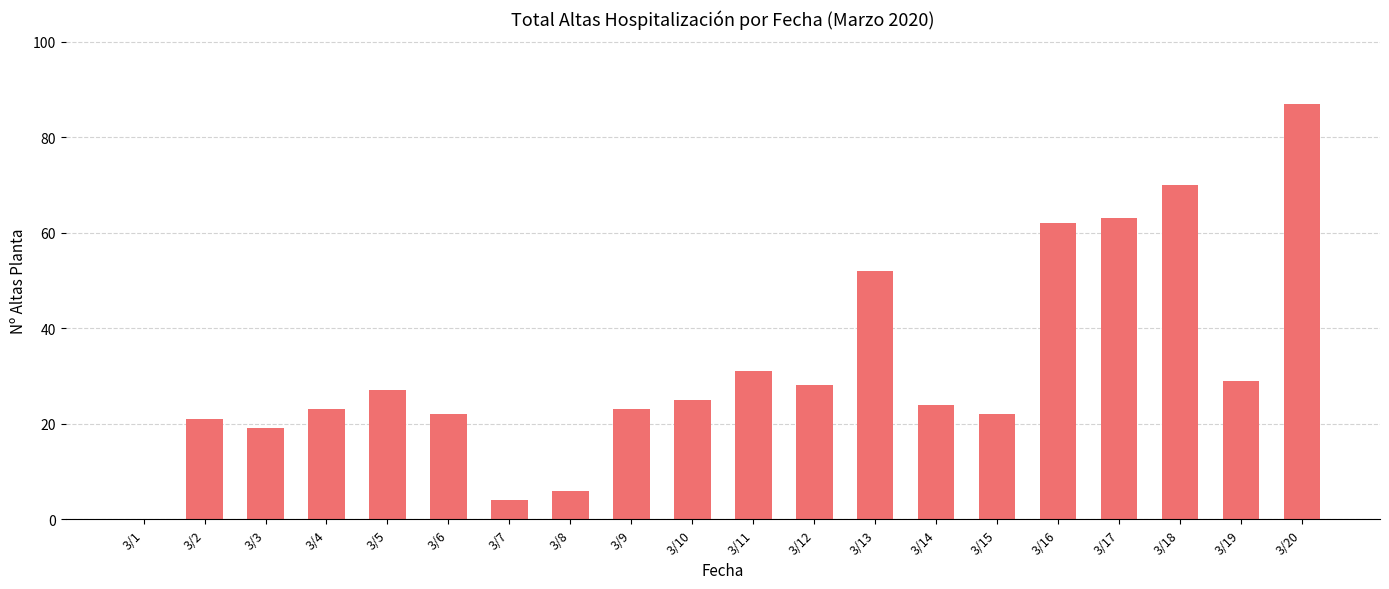

What is the change in value from 3/7 to 3/16?

+58